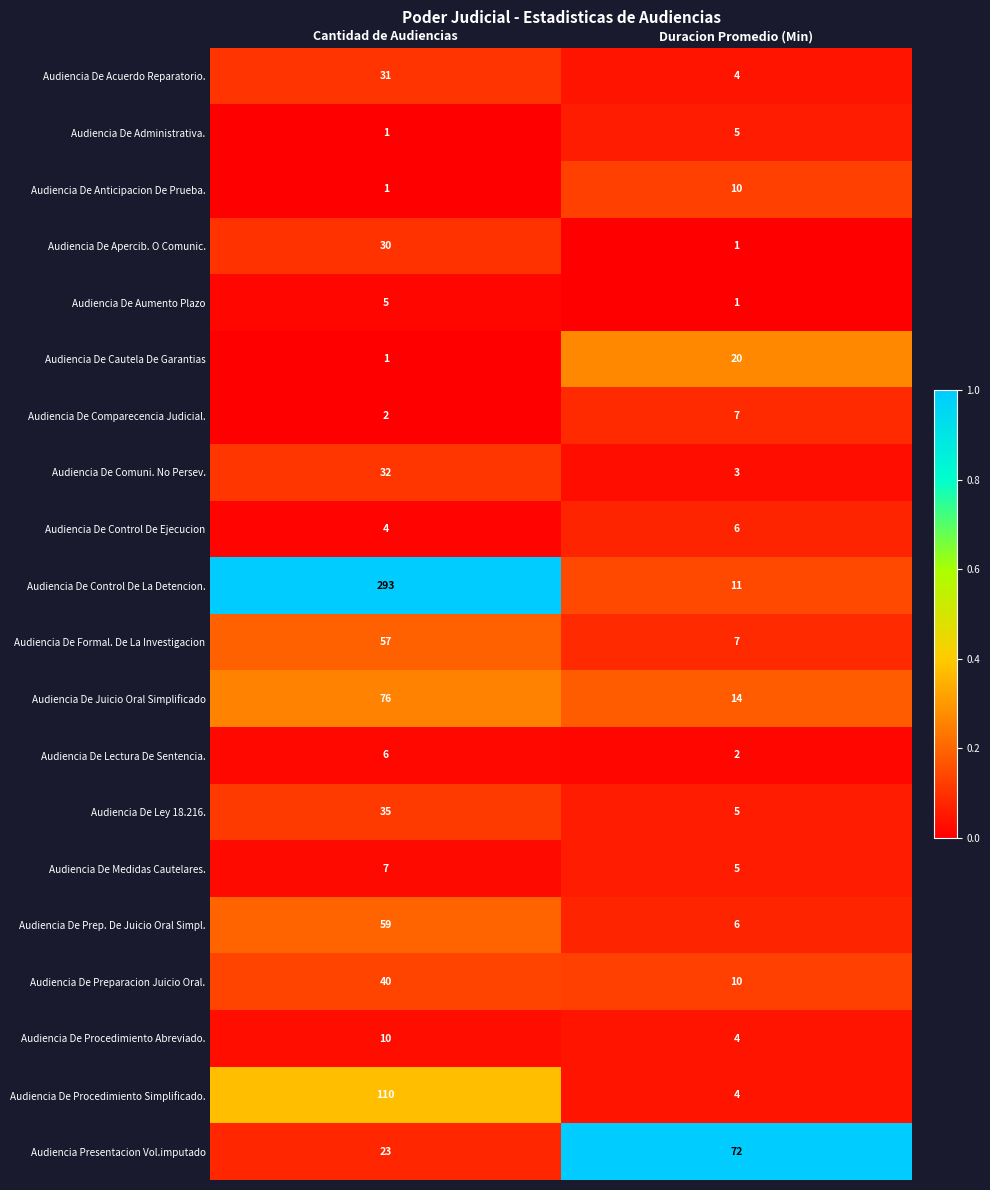

Where is Audiencia De Prep. De Juicio Oral Simpl. nearest to the value 32?

Duracion Promedio (Min)